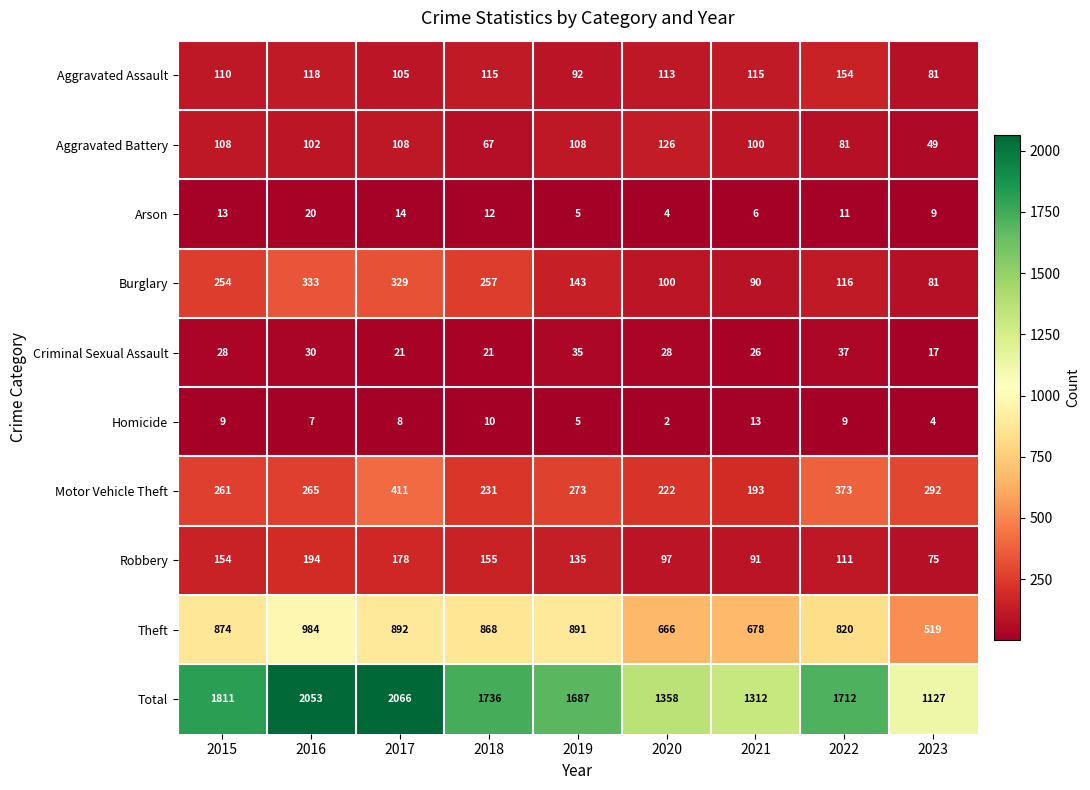

Which series has the largest total across all categories?

Total